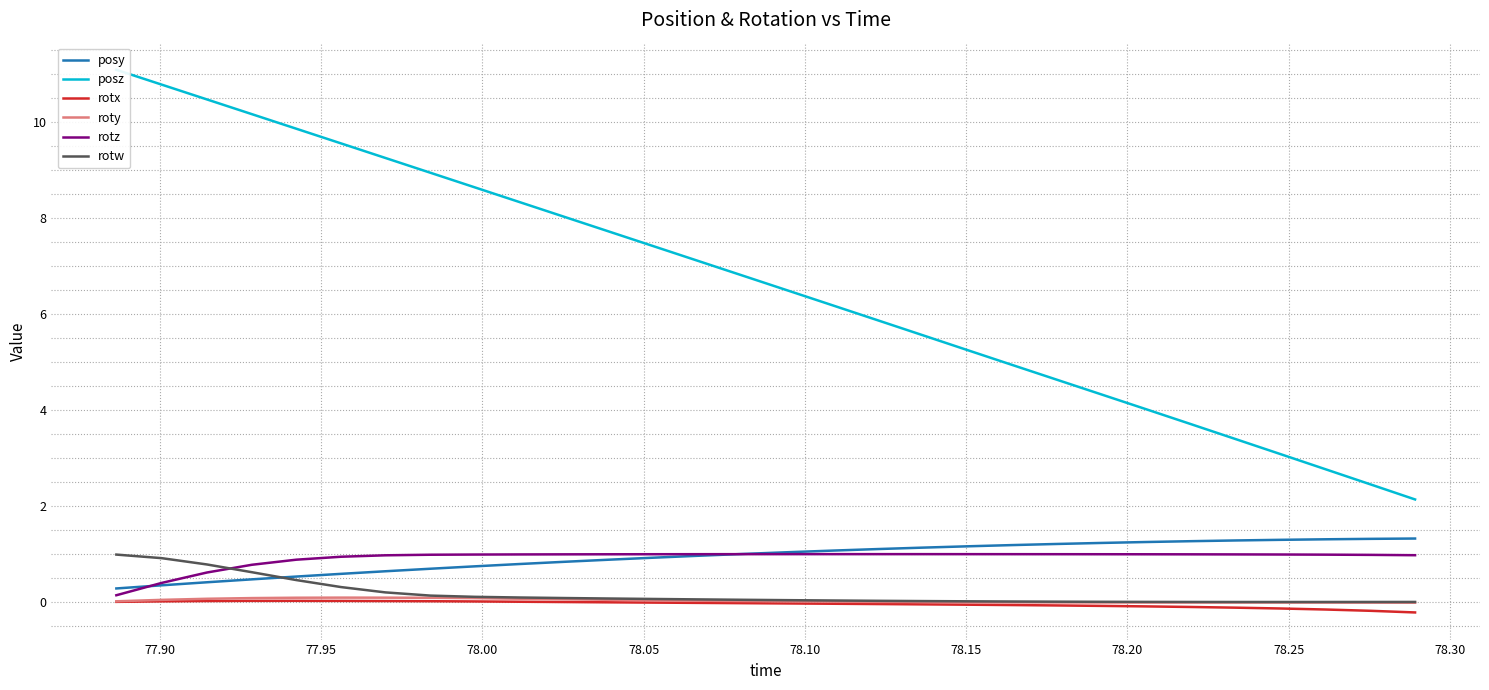

What is the maximum value for rotw?

1.0